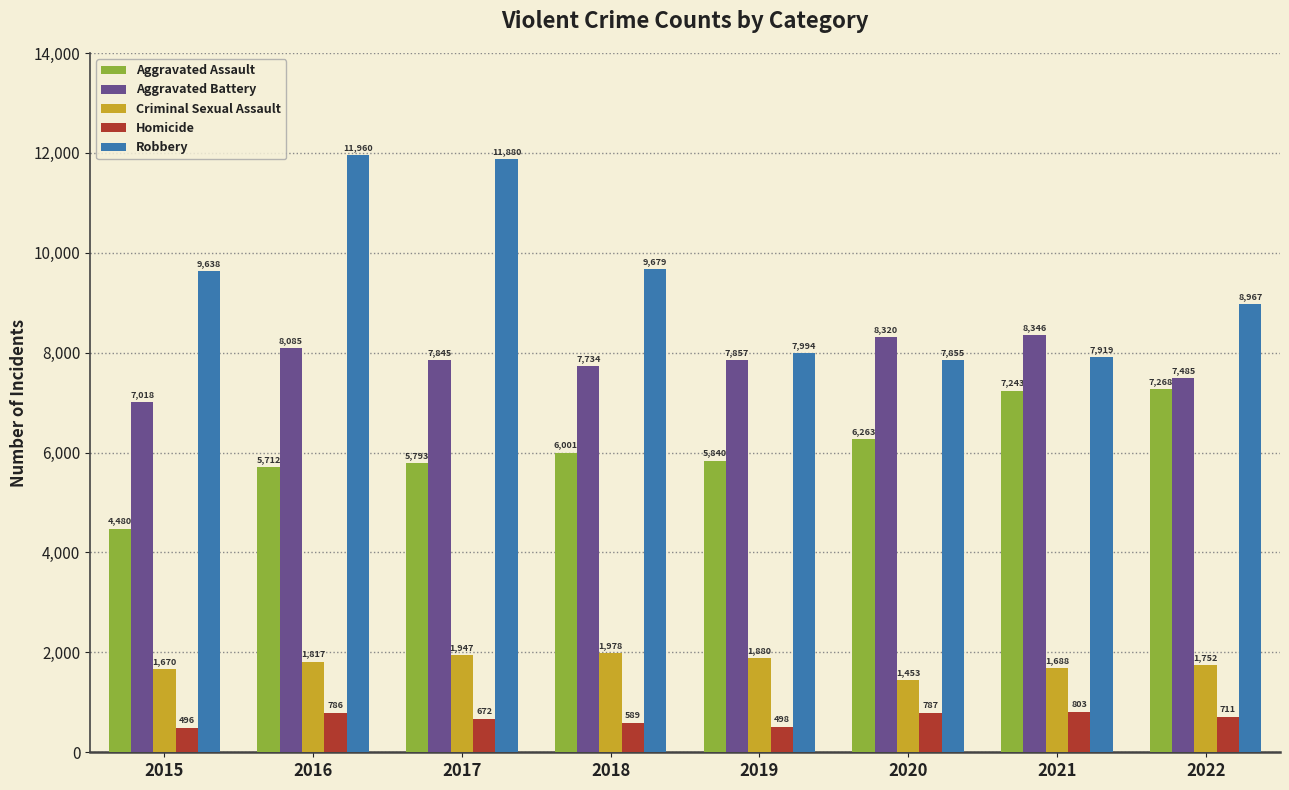

Read the Homicide value at 2022, to the nearest 10.

710